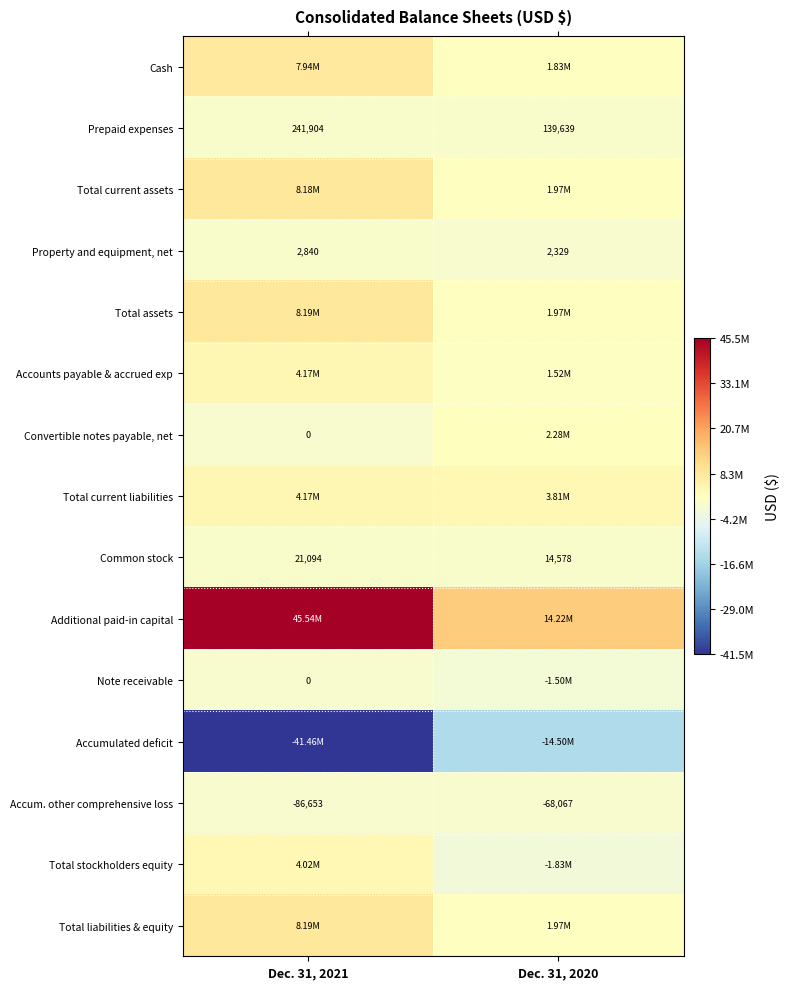

Between Dec. 31, 2020 and Dec. 31, 2021, which is larger?

Dec. 31, 2021